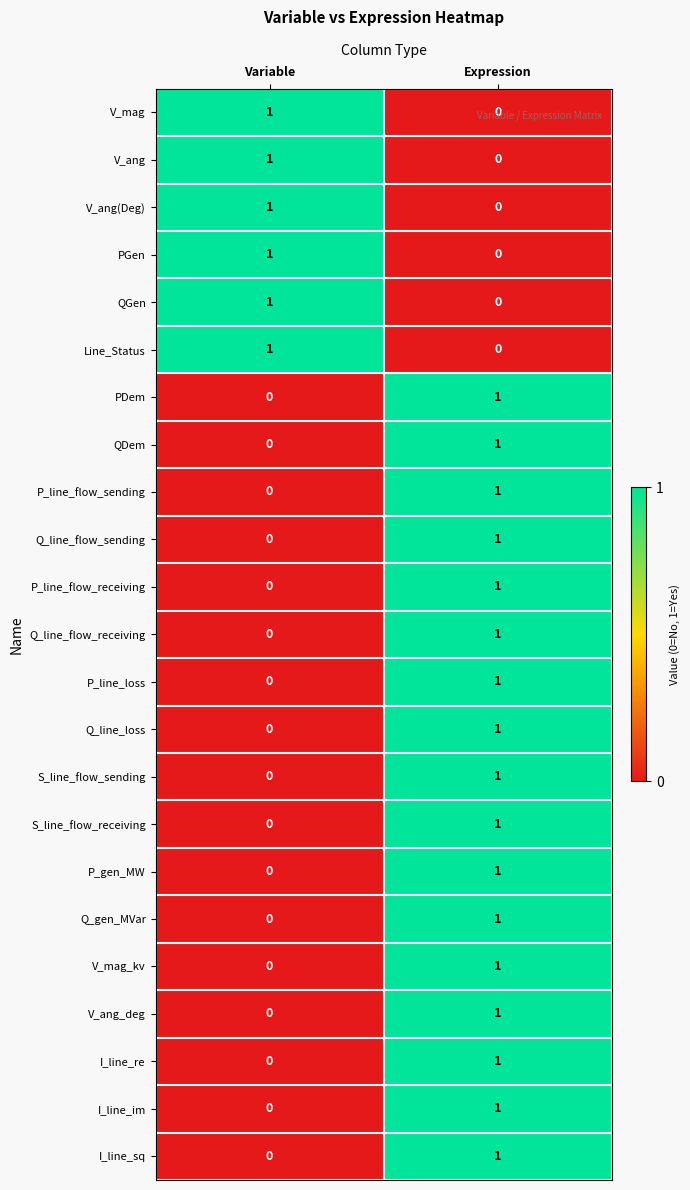

Where is P_line_loss nearest to the value 0?

Variable